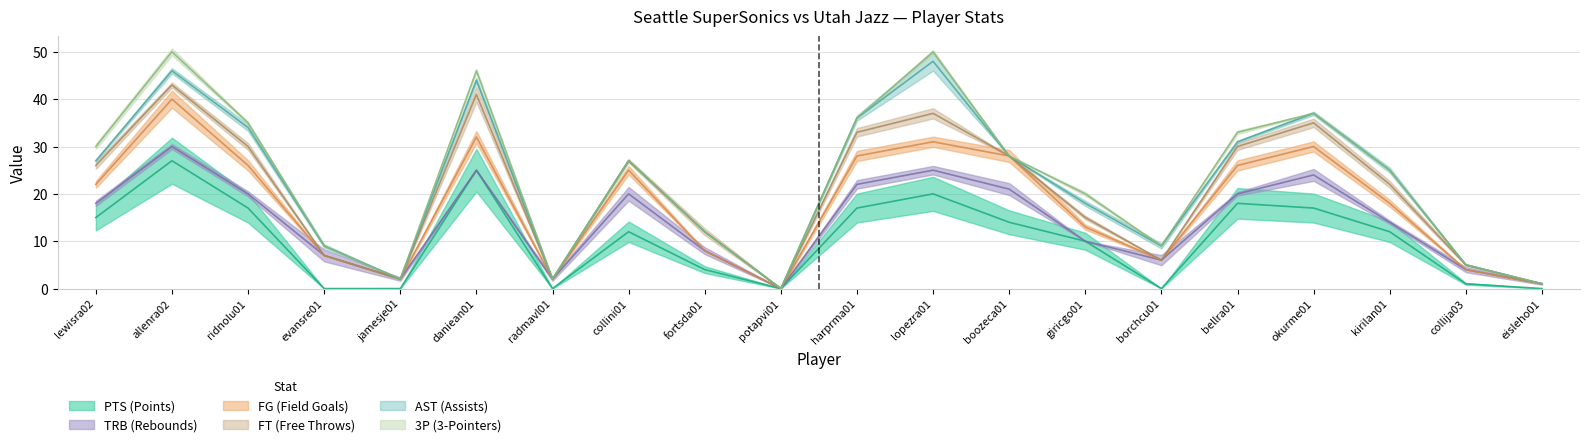

True or false: TRB has more than 2 points higher than both neighbors.

True